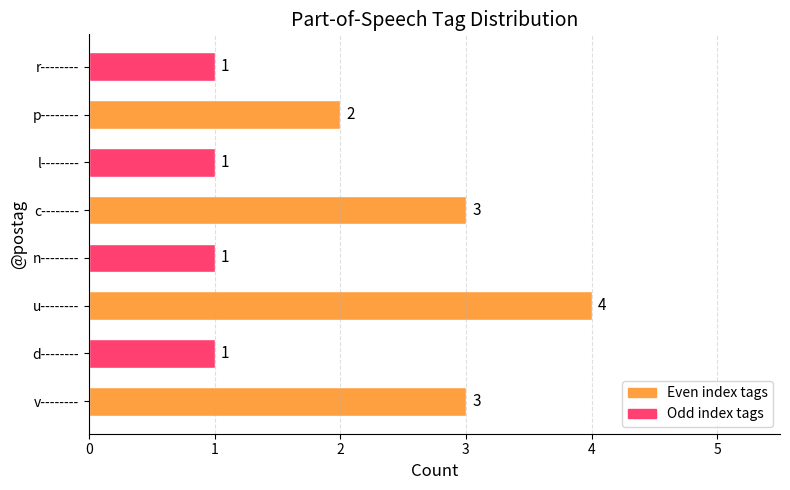

Reading bottom to top, list all the values displayed in this chart.

3	1	4	1	3	1	2	1